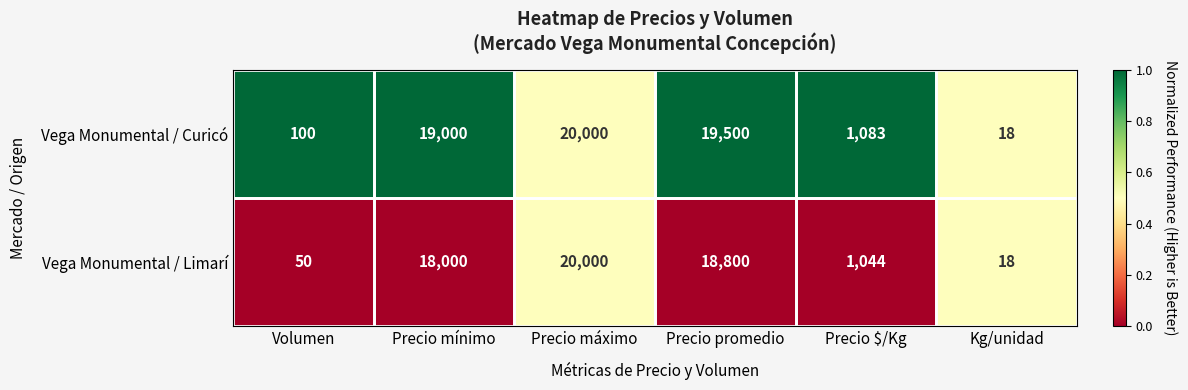

Rank the categories by Vega Monumental / Curicó value from lowest to highest.

Kg/unidad, Volumen, Precio $/Kg, Precio mínimo, Precio promedio, Precio máximo